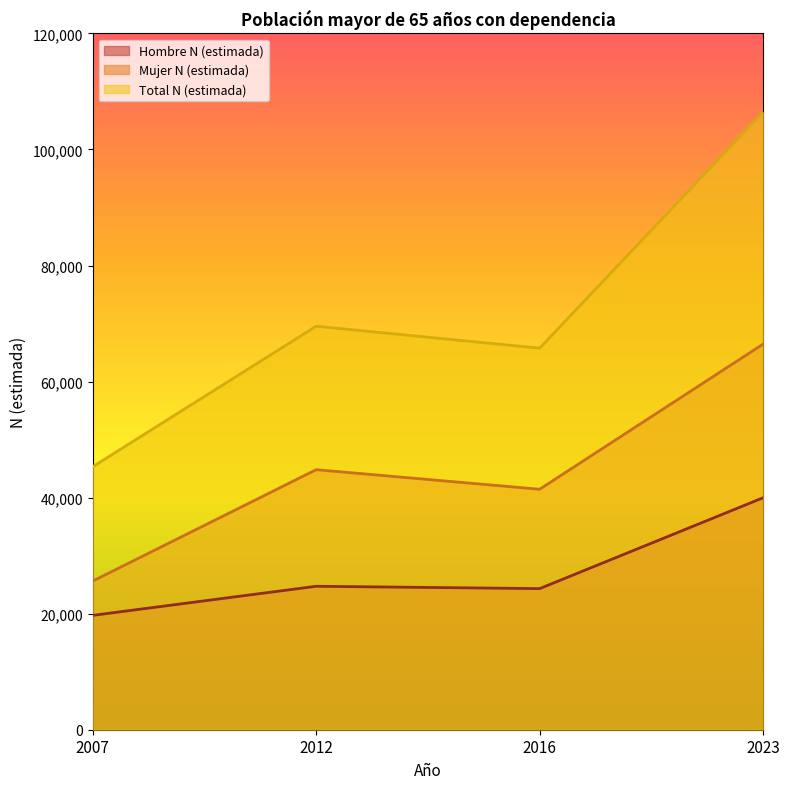

Reading left to right, transcribe all the data shown in this chart.

Hombre N (estimada): 19706	24722	24318	39977
Mujer N (estimada): 25613	44817	41442	66460
Total N (estimada): 45319	69539	65760	106437